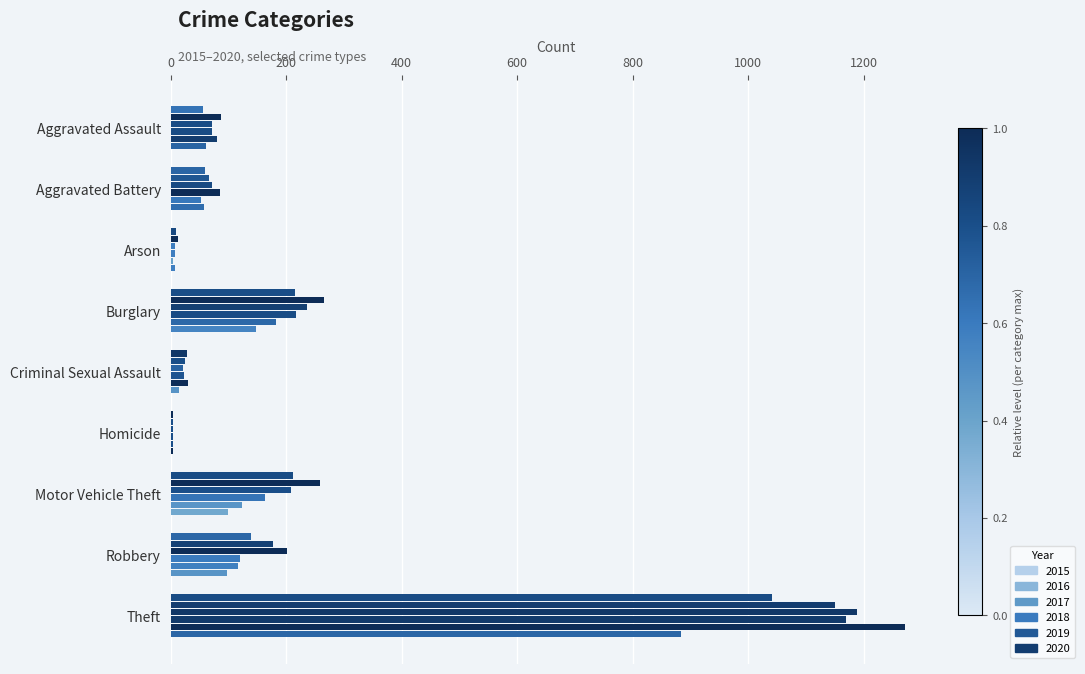

How many categories are shown in the chart?

9